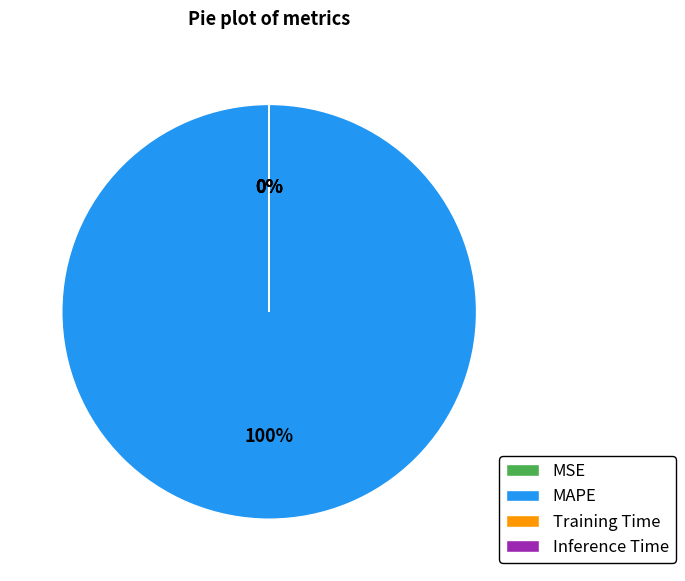

To the nearest percent, what is the average slice percentage?

25%